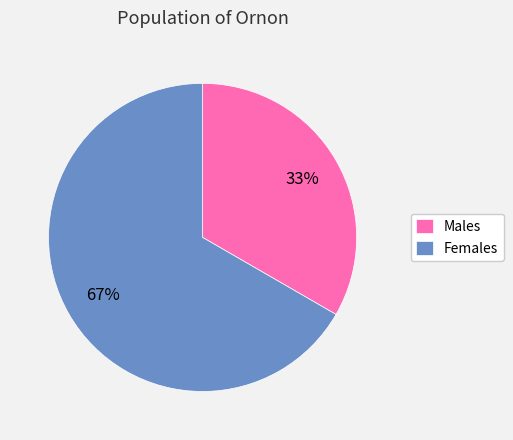

What percentage is the Females slice, to the nearest percent?

67%